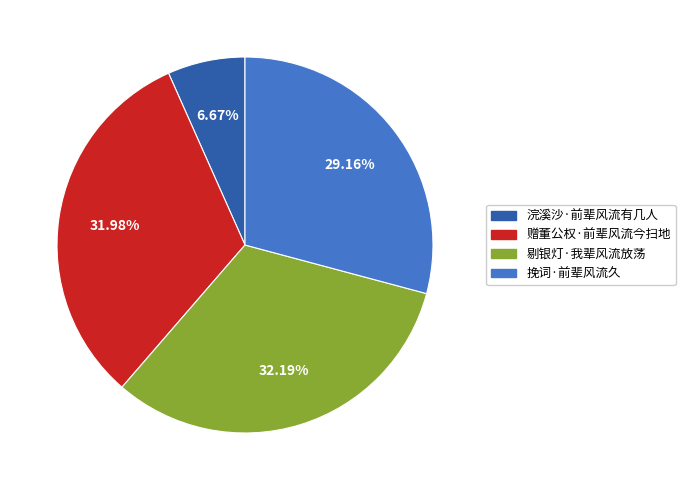

Does any single category account for the majority?

No